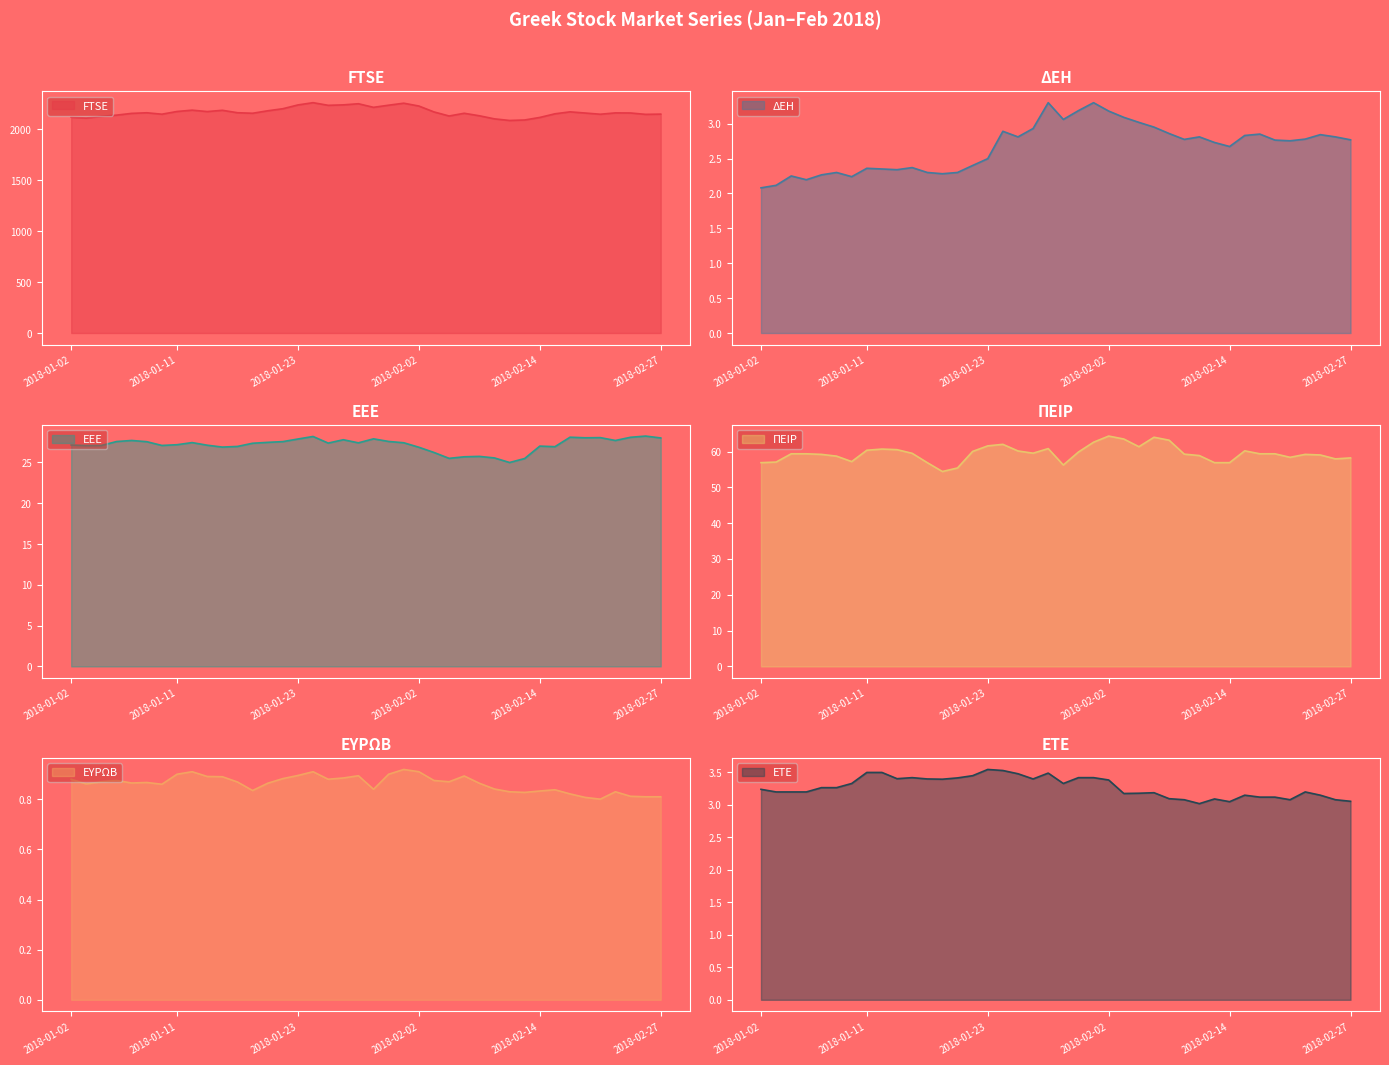

The value of FTSE at 2018-01-29 is 2251.1. True or false?

True